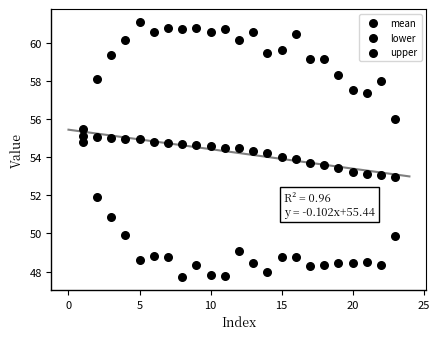

How many points are shown in the scatter plot?

69